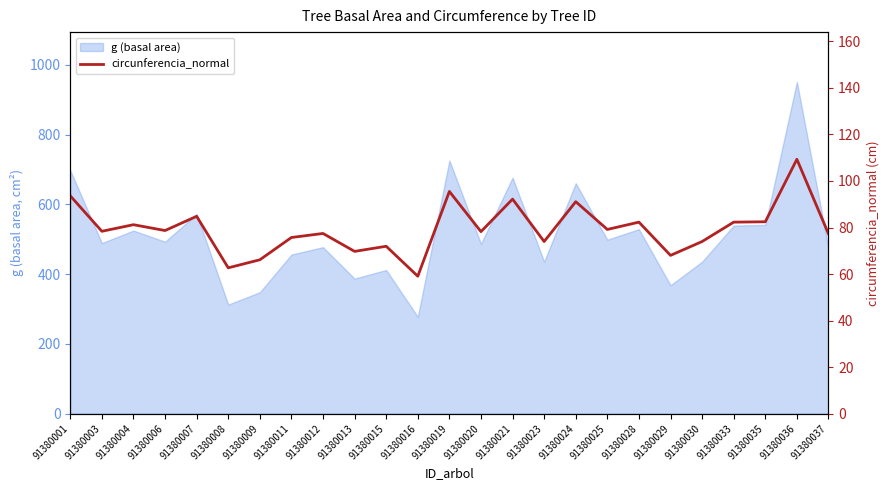

Reading right to left, extract all data points from this chart.

77.3	109.3	82.5	82.3	74.0	68.0	82.3	79.2	91.1	74.0	92.2	78.2	95.5	59.1	71.9	69.7	77.4	75.7	66.1	62.7	84.8	78.7	81.2	78.4	93.6